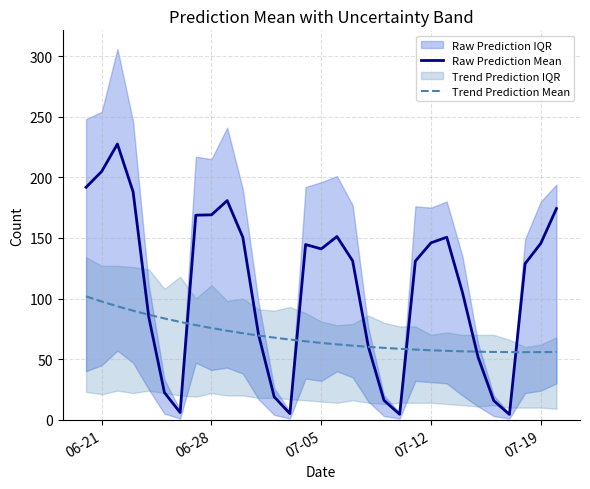

How many interior local valleys does the Trend Prediction Mean series have?

1